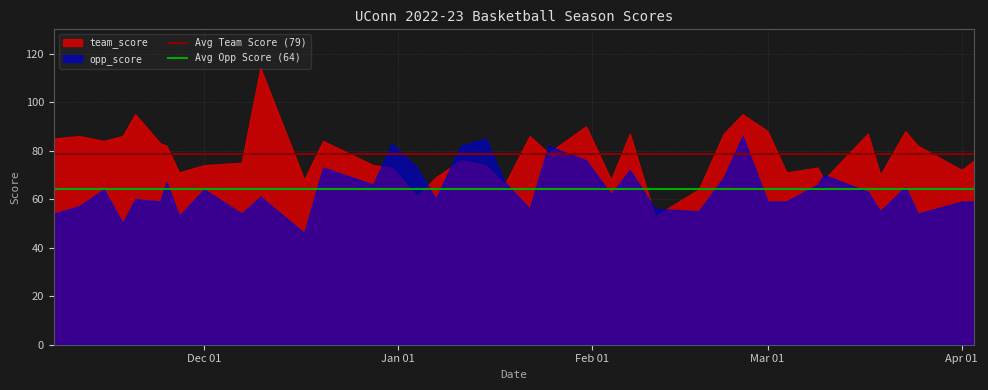

The value of opp_score at Apr 01 is 59. True or false?

True